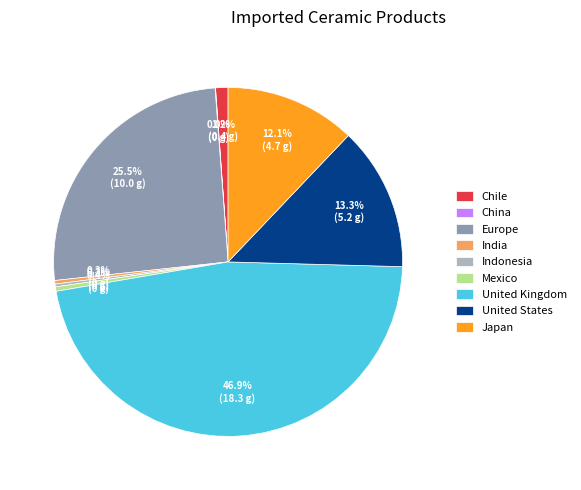

What is the largest slice in the pie chart?

United Kingdom